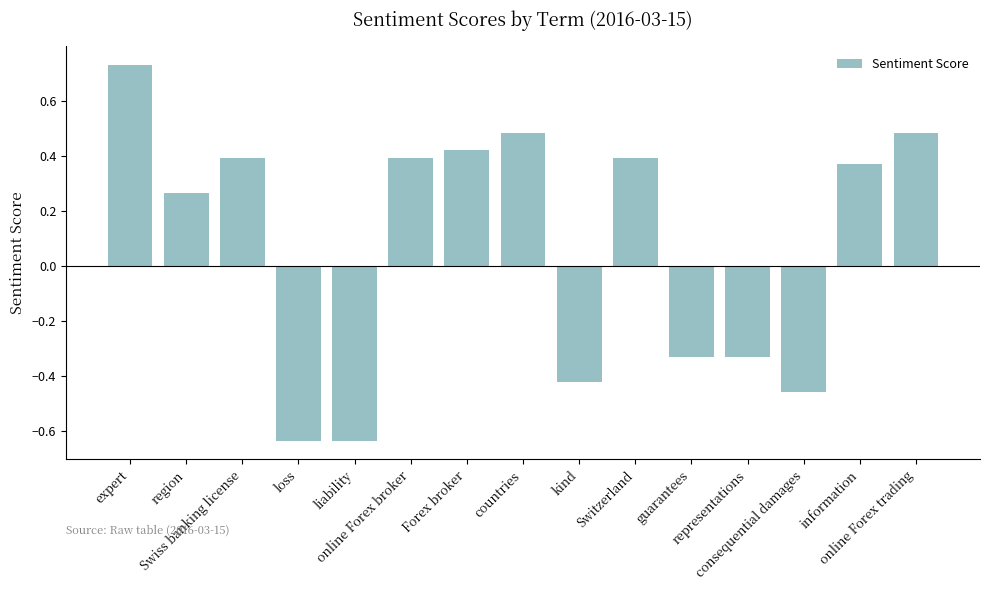

What is the label of the 8th bar from the right?

countries